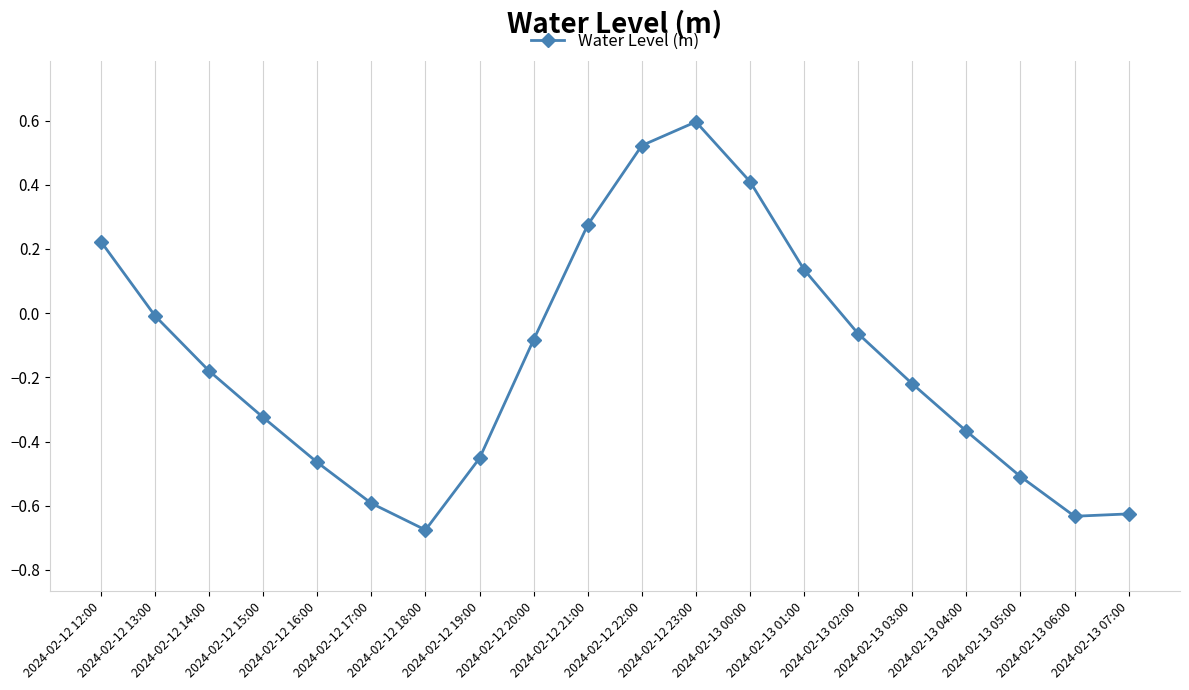

Which label corresponds to the smallest value in the chart?

2024-02-12 18:00